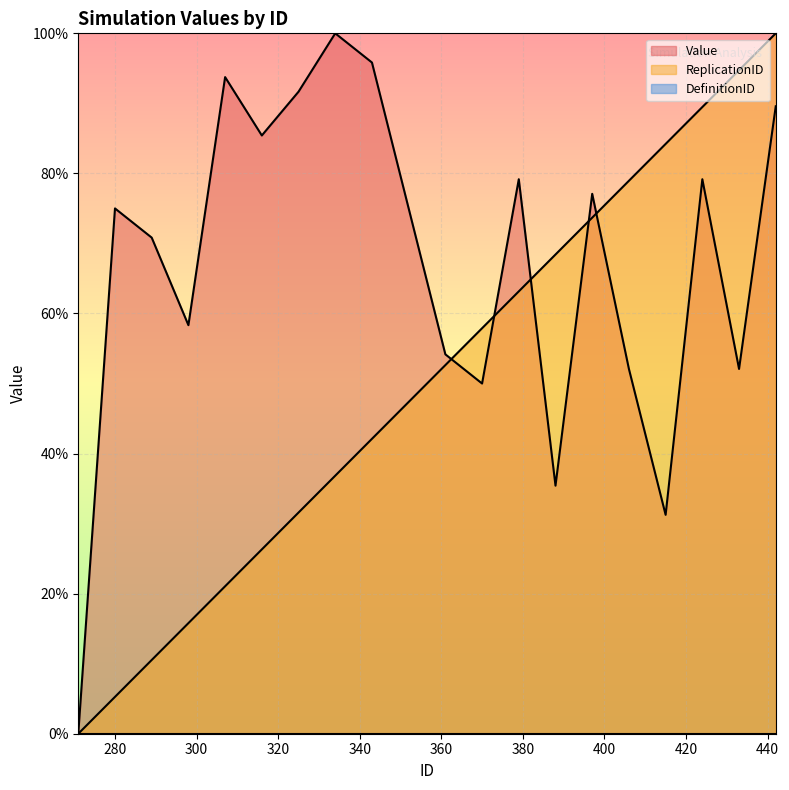

What is the value of the Value point at the 16th from the left?

52.1